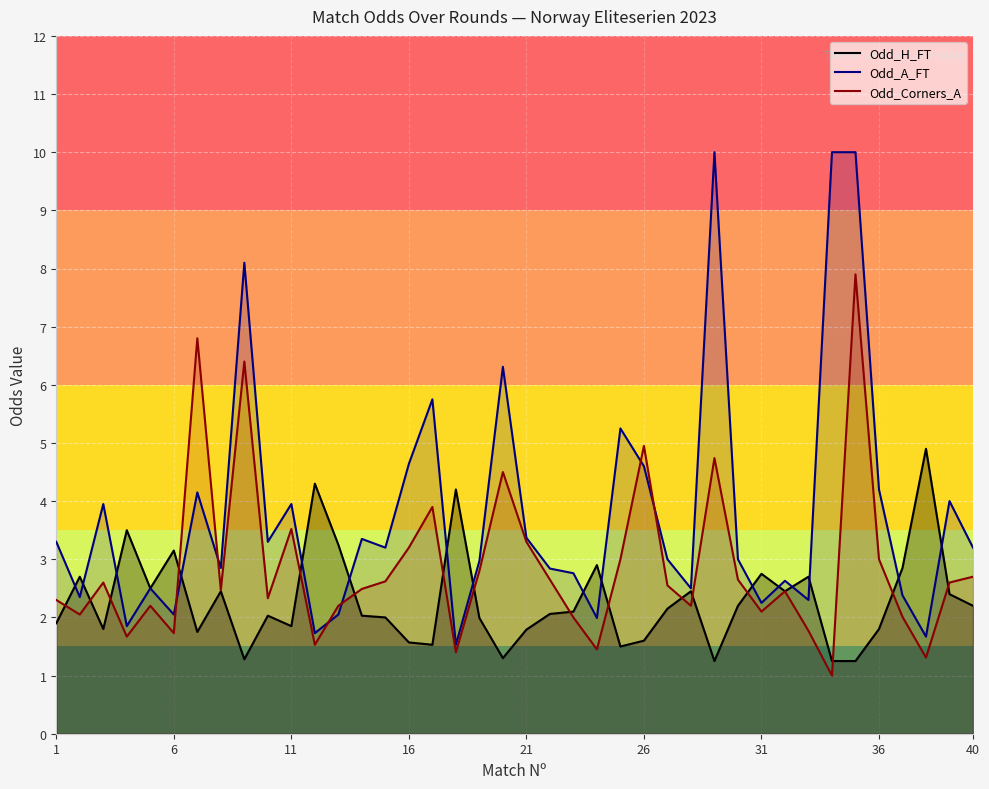

True or false: Odd_A_FT has a value of 2.2 at 31.

True